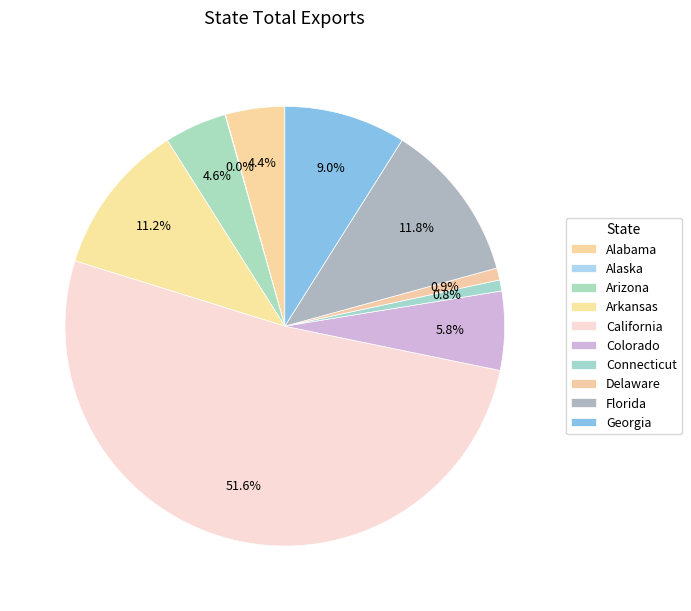

What is the largest slice in the pie chart?

California